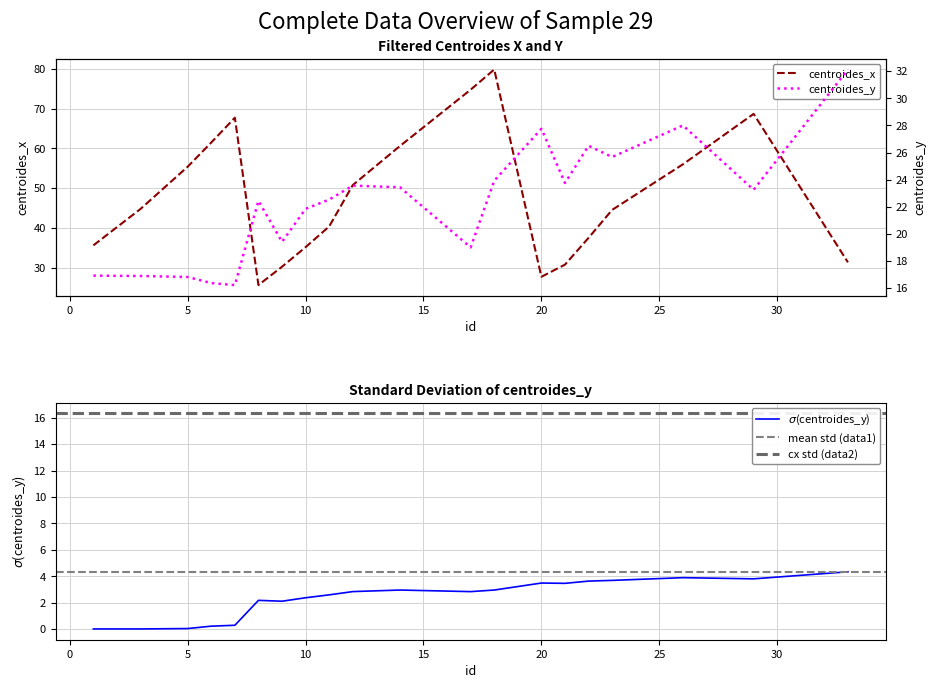

Which series has the largest range (max minus min)?

centroides_x